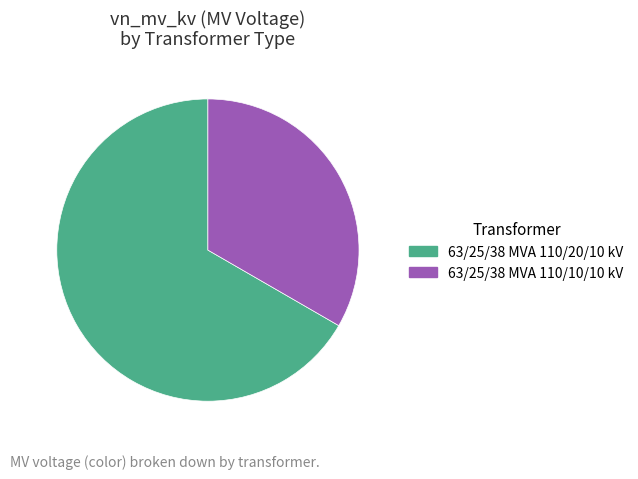

Do 63/25/38 MVA 110/20/10 kV and 63/25/38 MVA 110/10/10 kV together represent more than half of the pie?

Yes